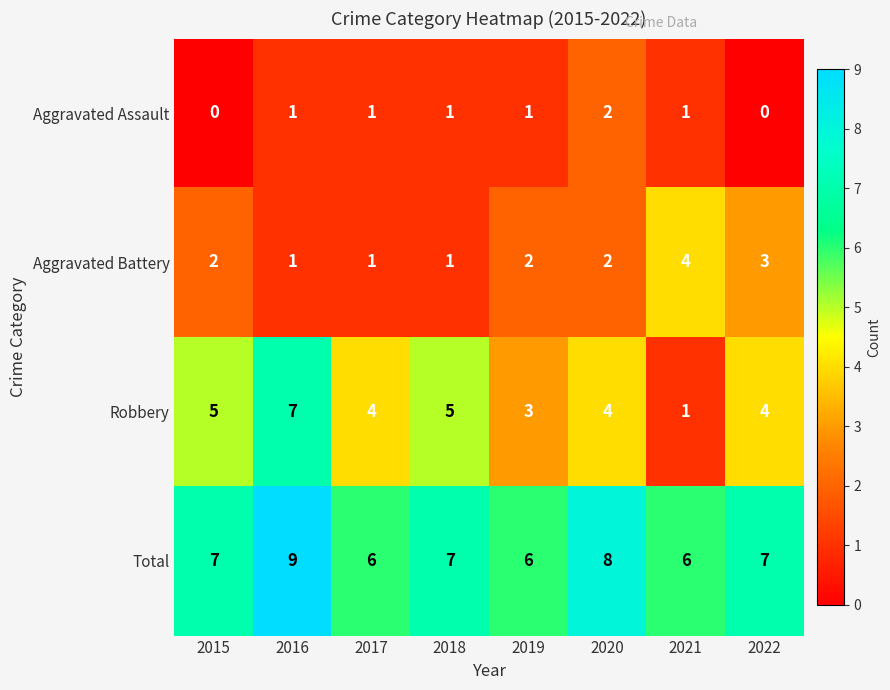

Rank the series by their maximum value, from lowest to highest.

Aggravated Assault, Aggravated Battery, Robbery, Total